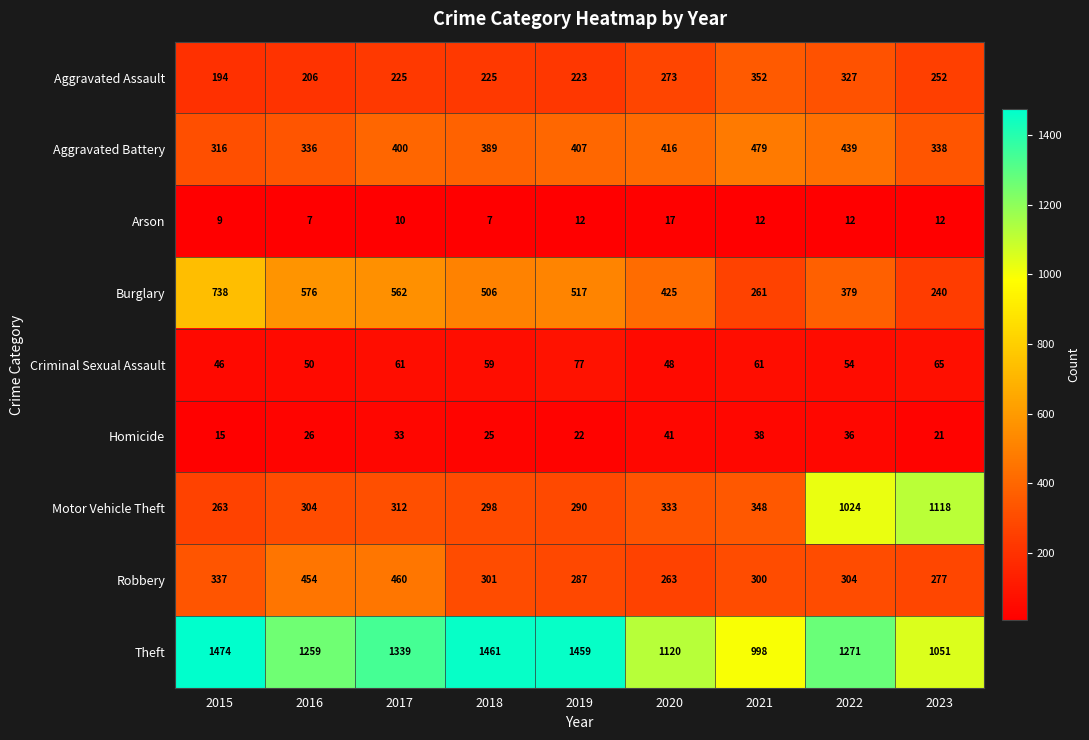

Which series has the largest range (max minus min)?

Motor Vehicle Theft